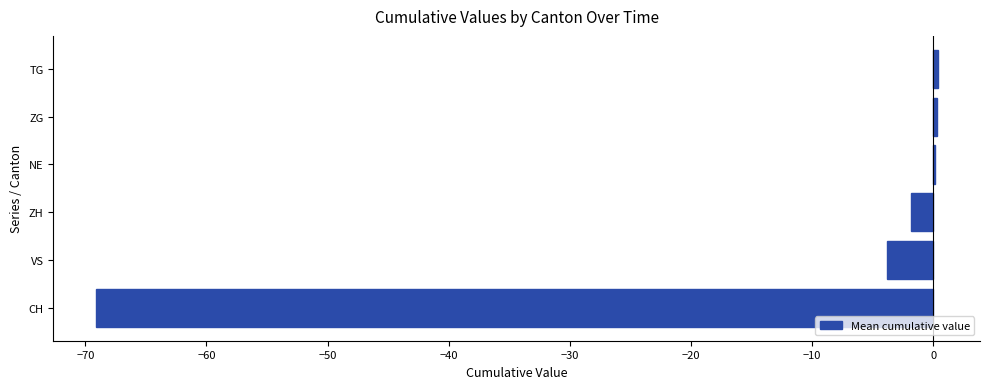

What is the maximum value shown in the chart?

0.4